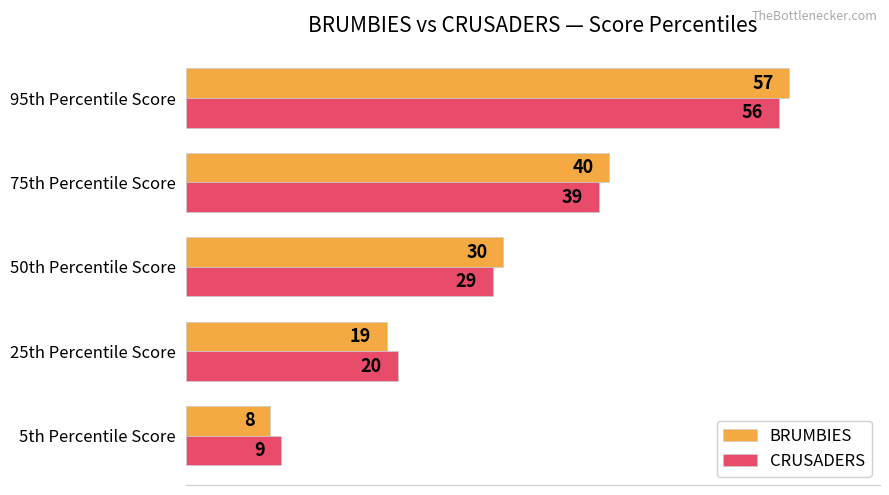

The value of CRUSADERS at 75th Percentile Score is 39. True or false?

True